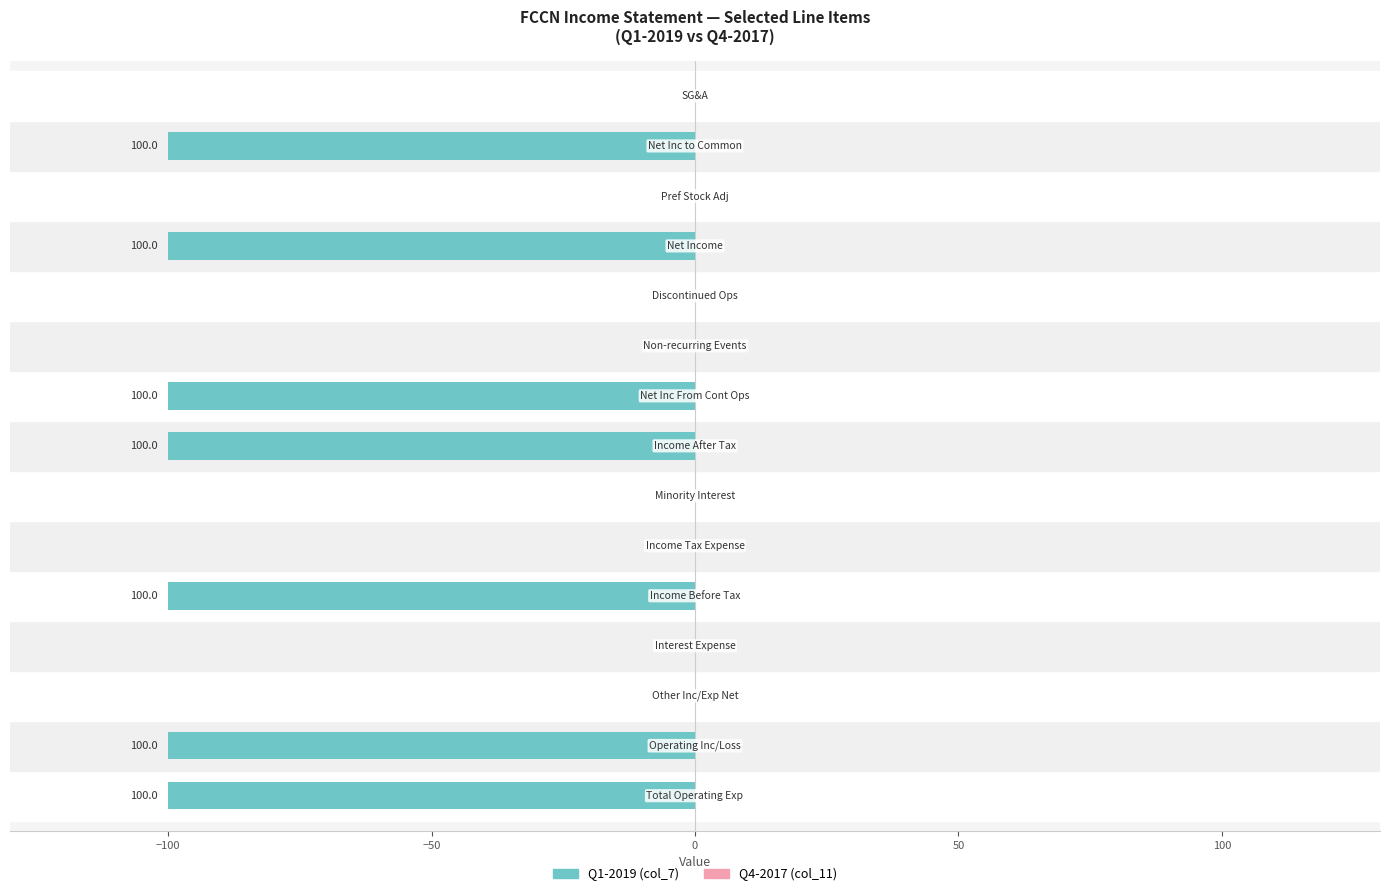

What is the sum of all values?

-700